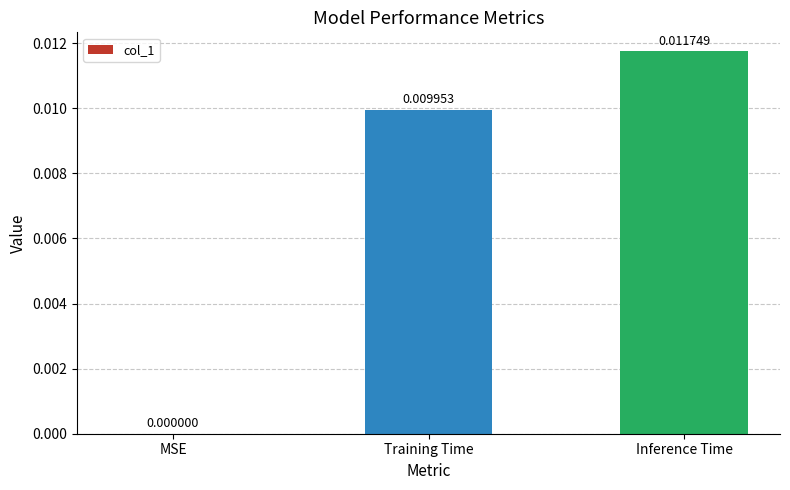

The value at Training Time is 0.0. True or false?

True